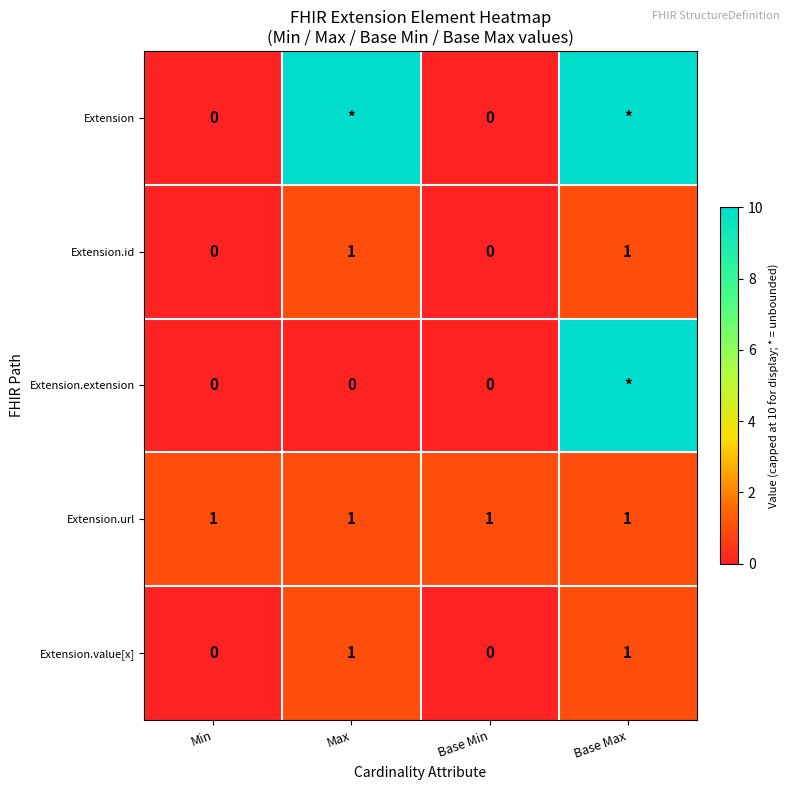

Is it true that Extension.value[x] equals 1 at Base Max?

True